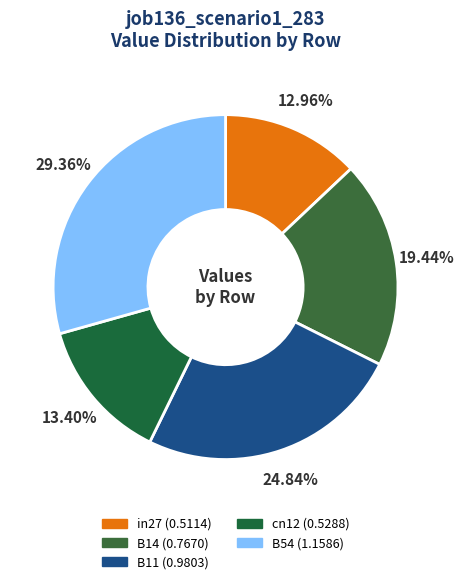

How much of the chart is everything except B14?

80.6%